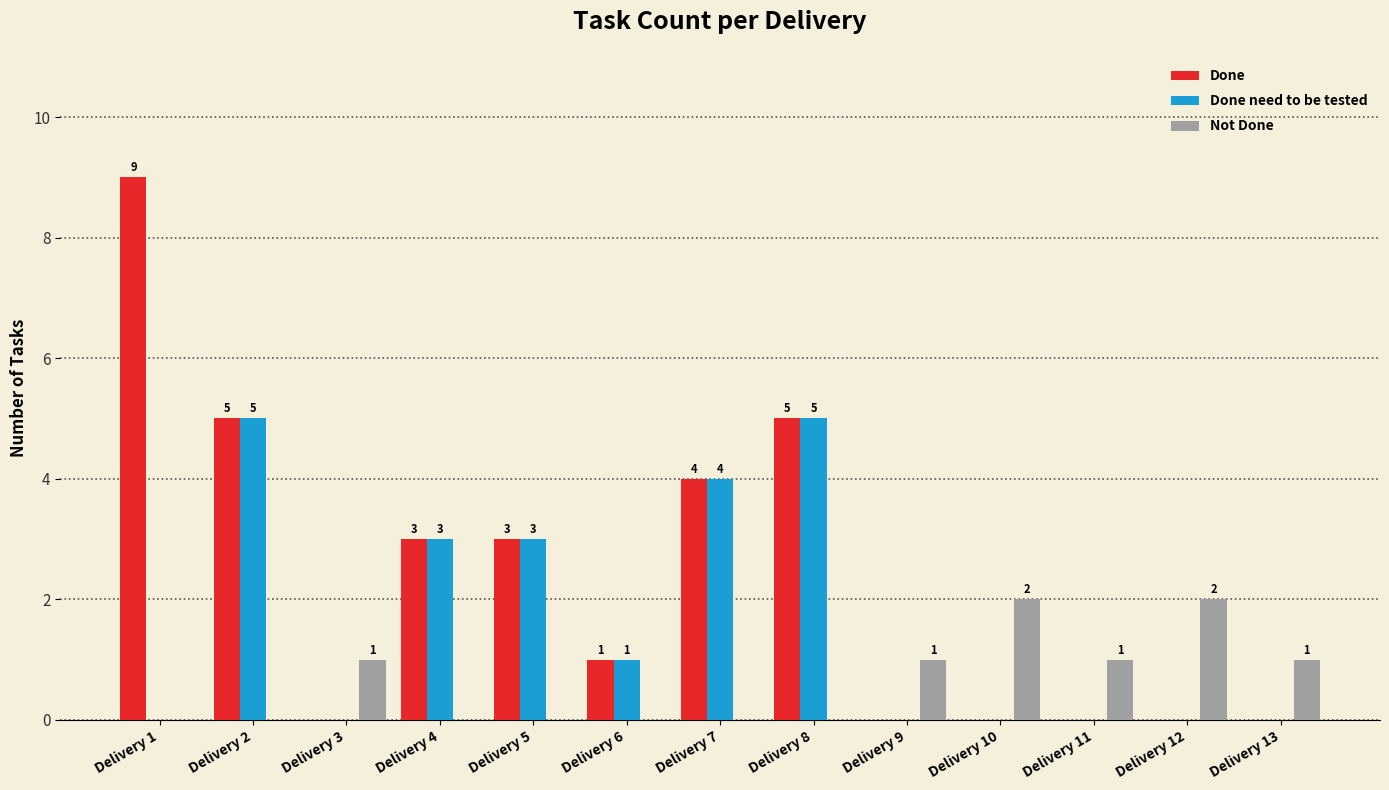

What is the approximate value of Not Done at Delivery 10?

2